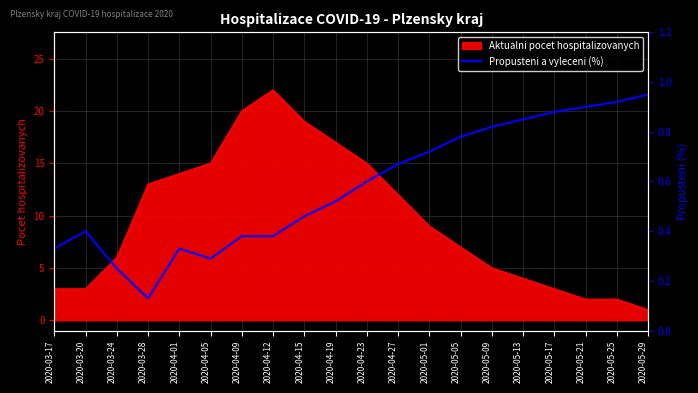

At which label does Aktualni pocet hospitalizovanych reach its peak?

2020-04-12